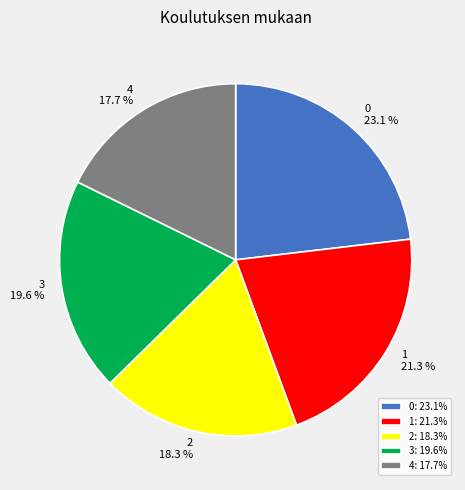

How much of the chart is everything except 3?

80.4%